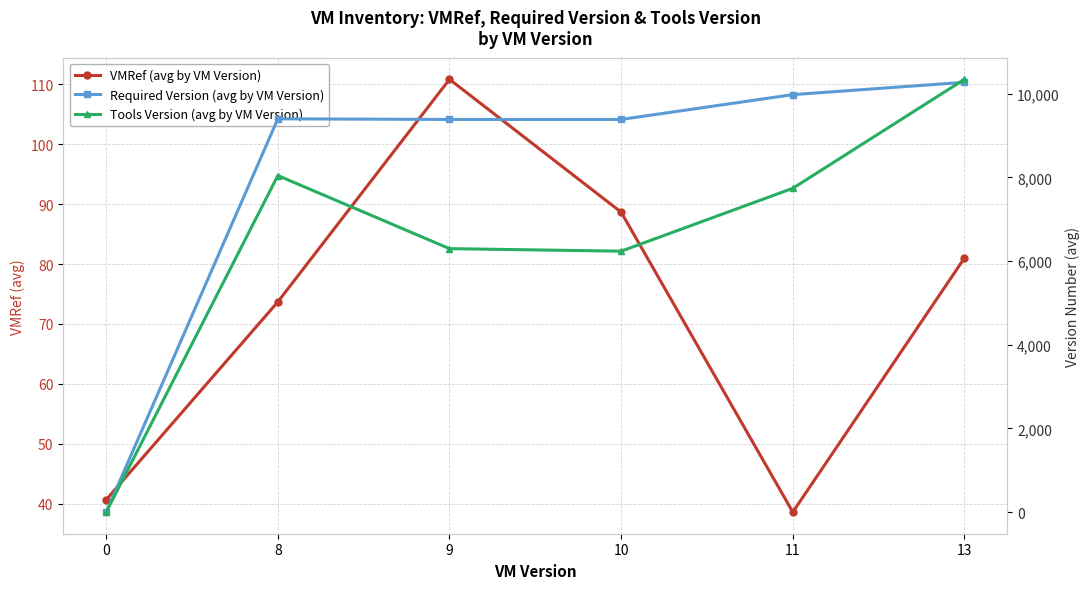

List the labels in order of Tools Version (avg by VM Version) value, smallest first.

0, 10, 9, 11, 8, 13